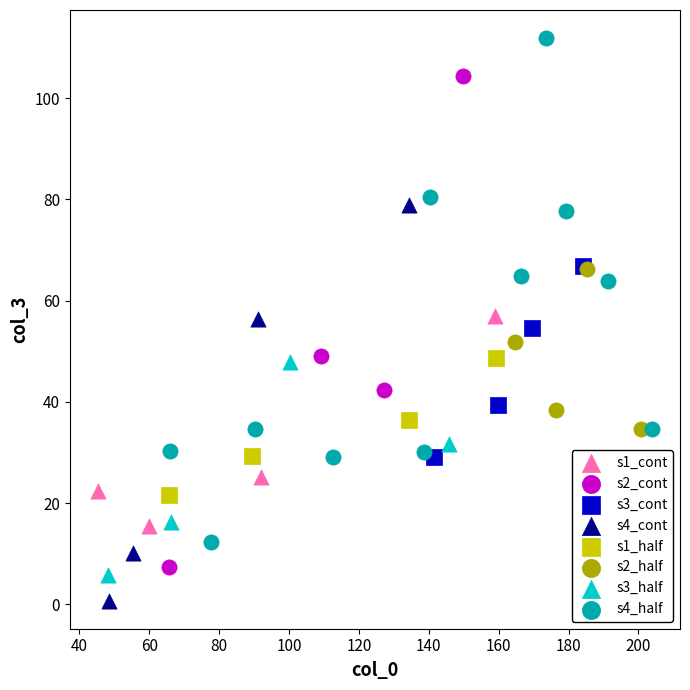

Which series reaches the maximum Y coordinate?

s4_half